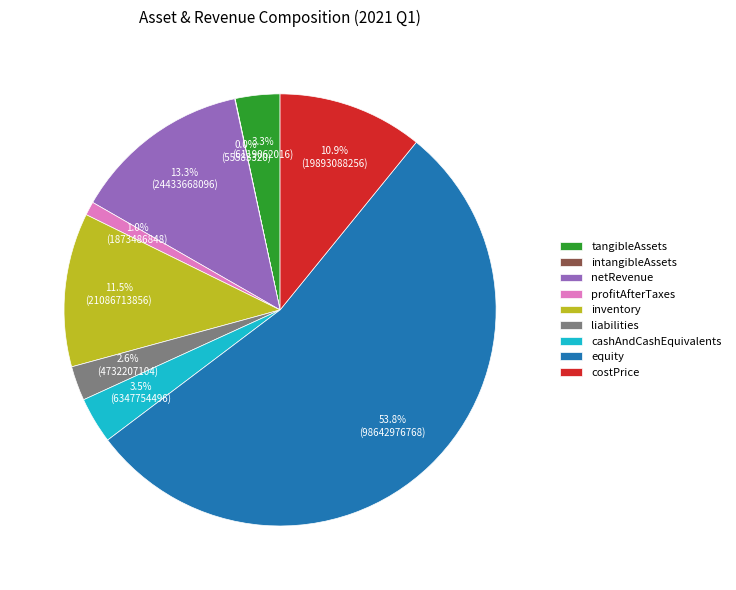

Between equity and inventory, which is larger?

equity